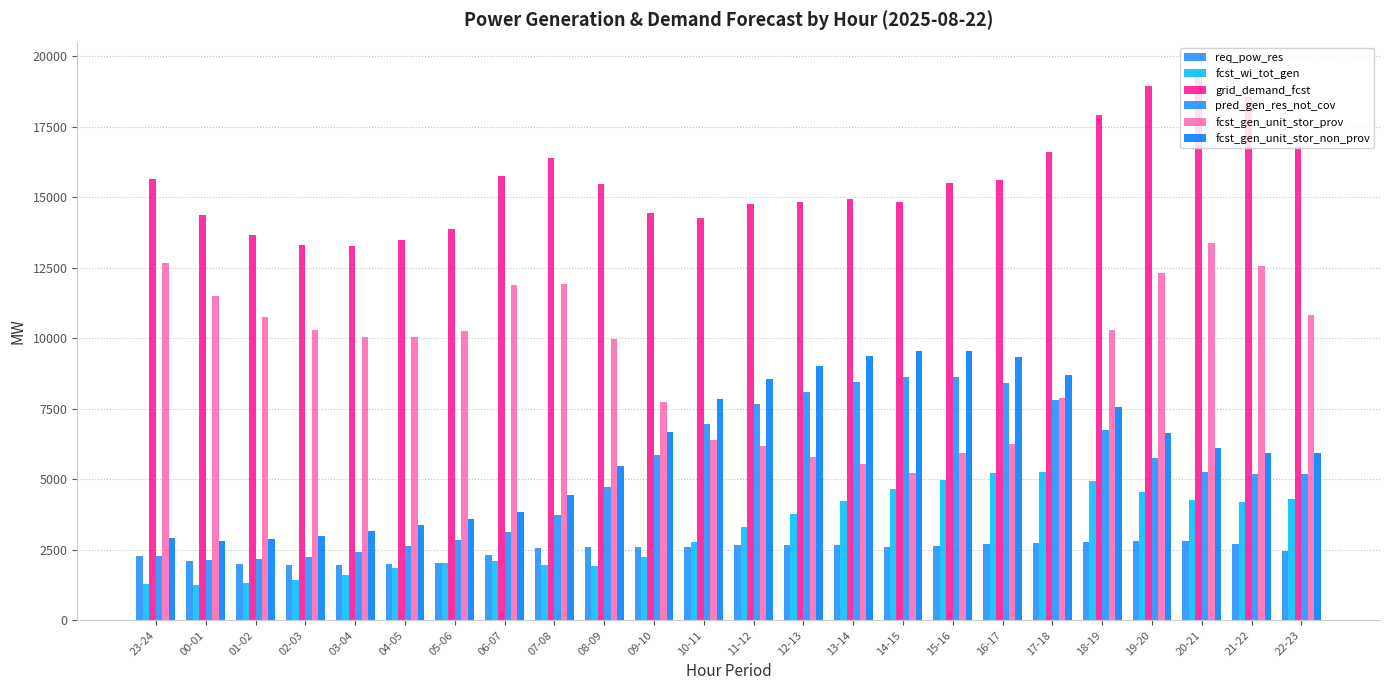

Rank the series at 04-05 from lowest to highest value.

fcst_wi_tot_gen, req_pow_res, pred_gen_res_not_cov, fcst_gen_unit_stor_non_prov, fcst_gen_unit_stor_prov, grid_demand_fcst